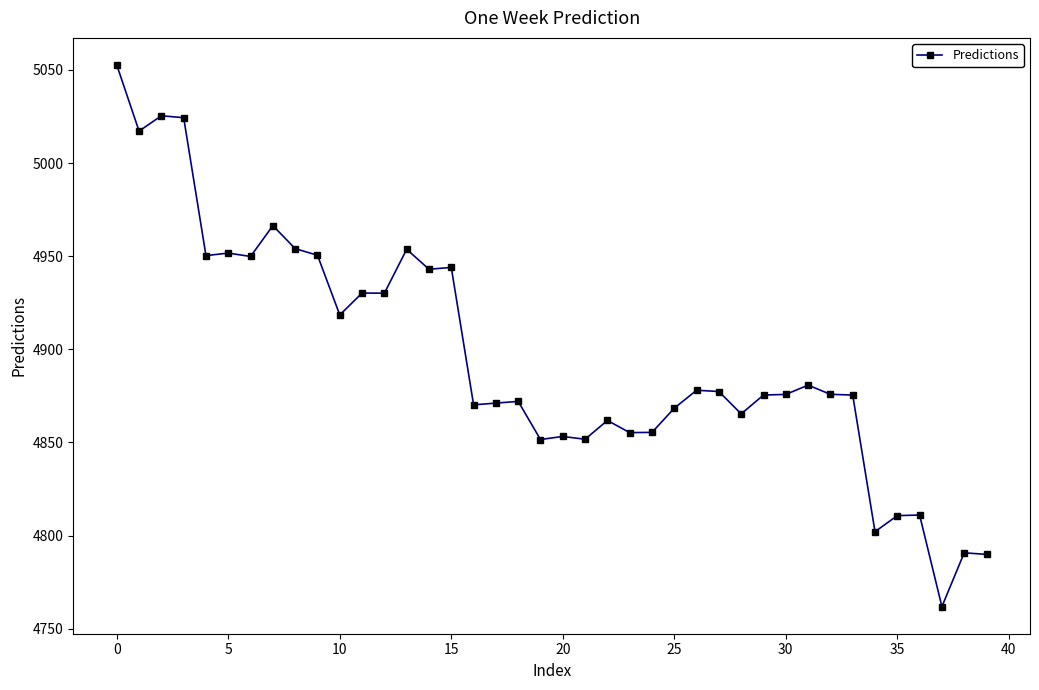

True or false: there are more than 0 points higher than both neighbors.

True